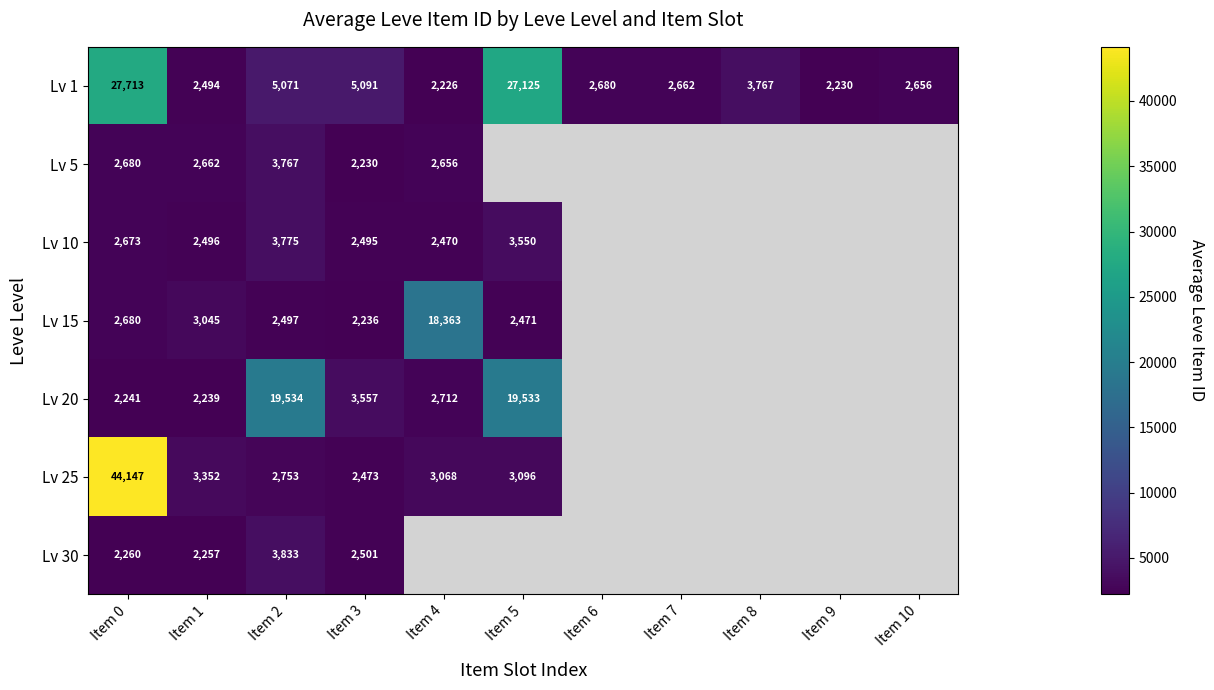

The value of Lv 1 at Item 3 is 7758. True or false?

False